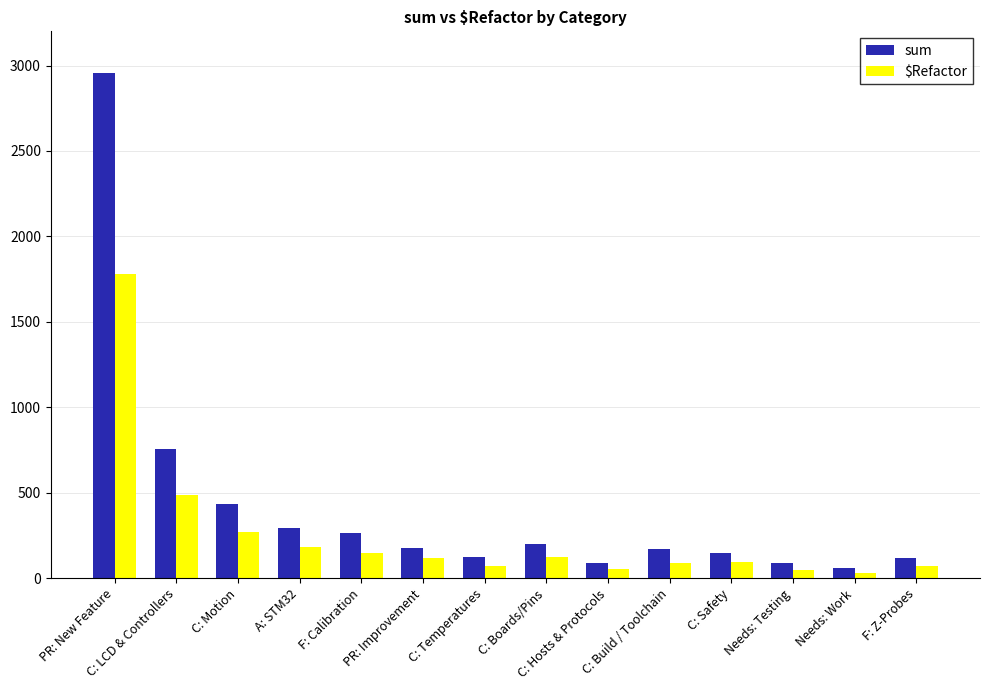

How many groups of bars are there?

14